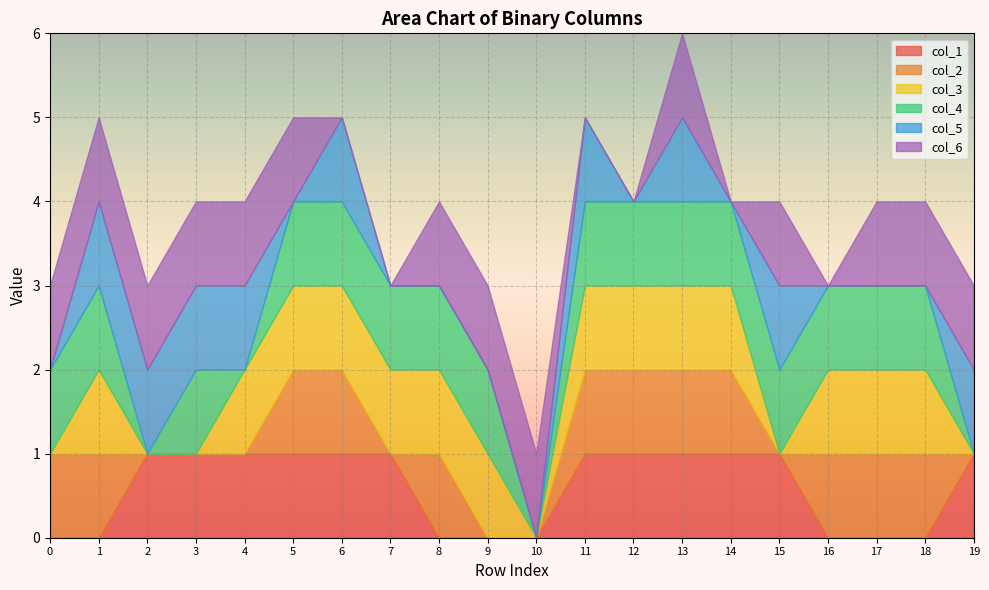

Which has a higher value, 9 or 14?

14